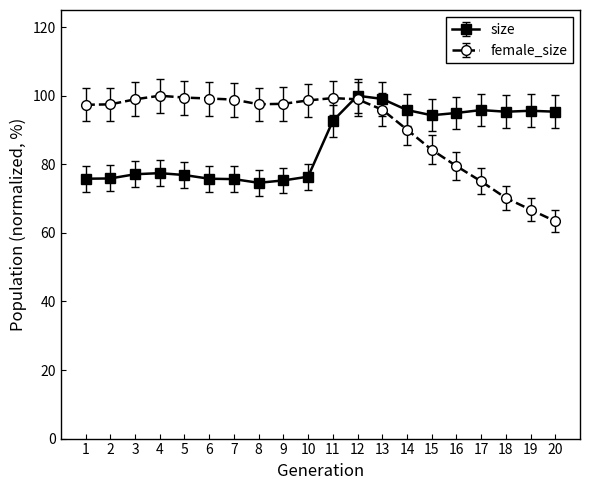

True or false: female_size has a value of 21.4 at 12.

False